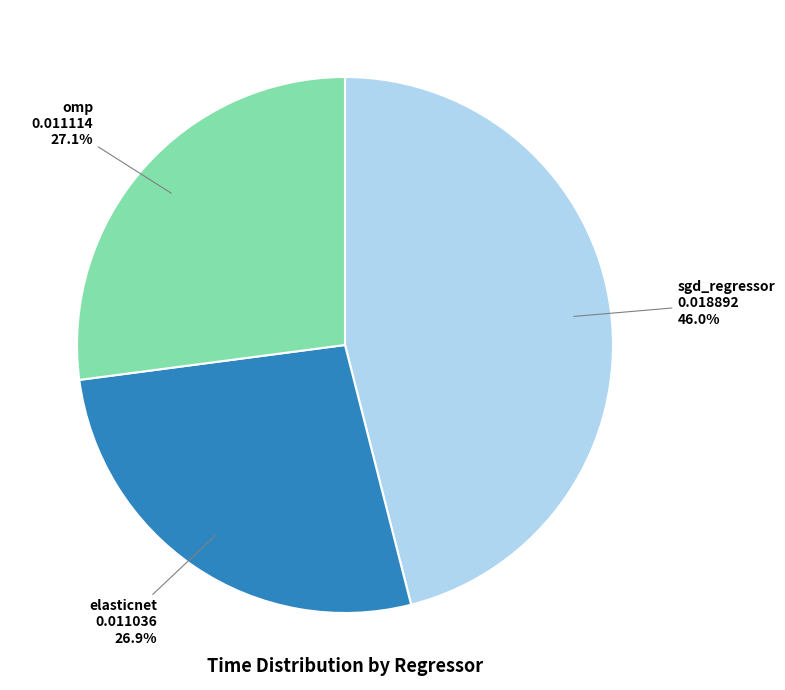

Is there any slice that represents more than half of the pie?

No